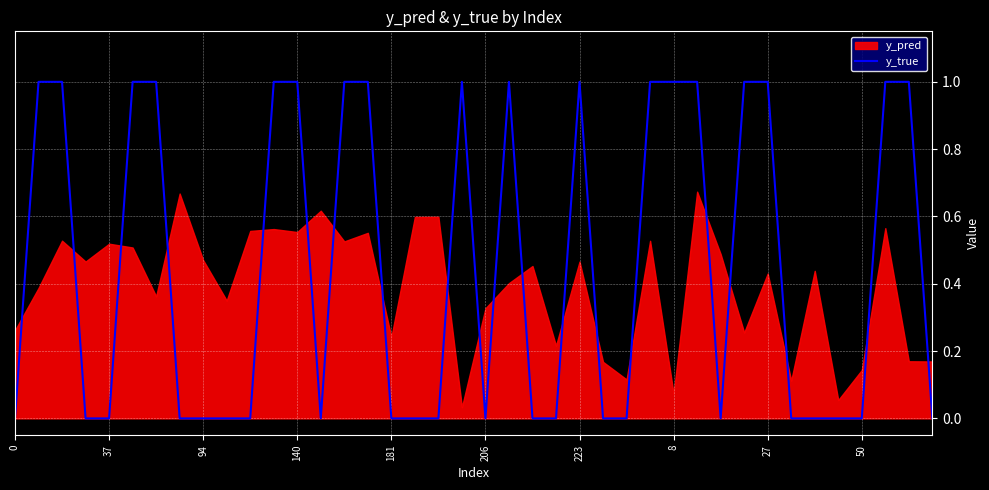

What is the difference between the maximum and minimum values?

1